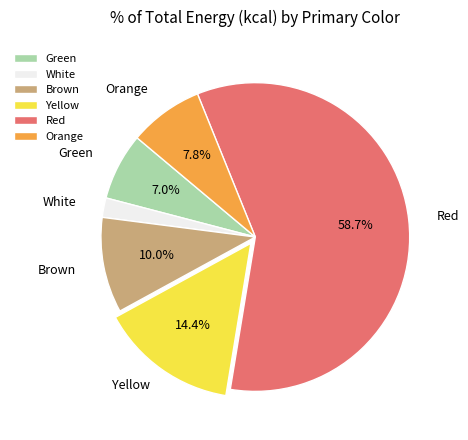

What percentage is the Orange slice, to the nearest percent?

8%